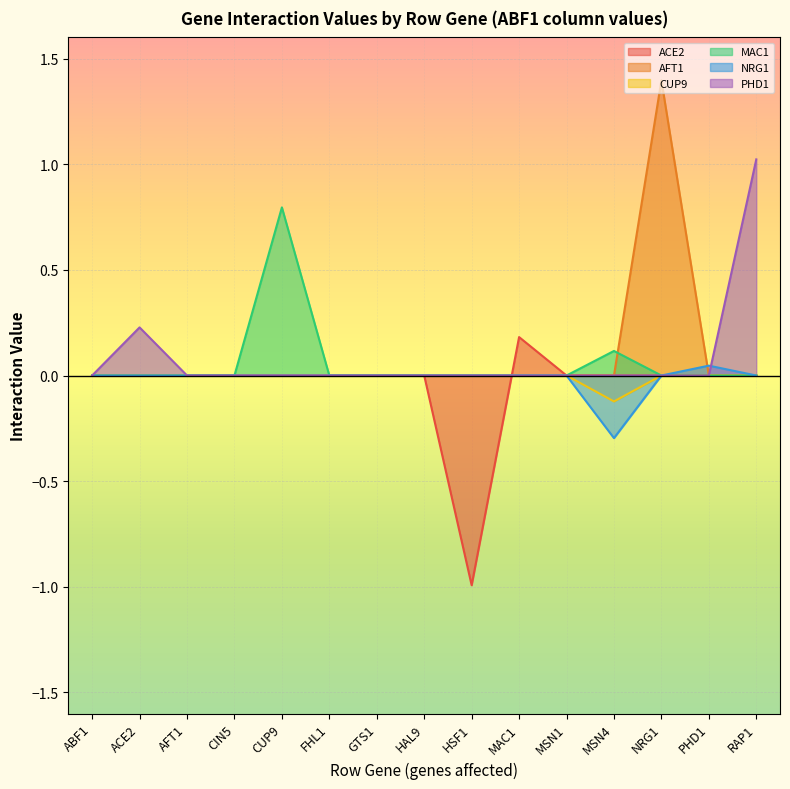

Reading left to right, list all the values displayed in this chart.

ACE2: ABF1=0.0	ACE2=0.0	AFT1=0.0	CIN5=0.0	CUP9=0.0	FHL1=0.0	GTS1=0.0	HAL9=0.0	HSF1=-1.0	MAC1=0.2	MSN1=0.0	MSN4=0.0	NRG1=0.0	PHD1=0.0	RAP1=0.0
AFT1: ABF1=0.0	ACE2=0.0	AFT1=0.0	CIN5=0.0	CUP9=0.0	FHL1=0.0	GTS1=0.0	HAL9=0.0	HSF1=0.0	MAC1=0.0	MSN1=0.0	MSN4=0.0	NRG1=1.4	PHD1=0.0	RAP1=0.0
CUP9: ABF1=0.0	ACE2=0.0	AFT1=0.0	CIN5=0.0	CUP9=0.0	FHL1=0.0	GTS1=0.0	HAL9=0.0	HSF1=0.0	MAC1=0.0	MSN1=0.0	MSN4=-0.1	NRG1=0.0	PHD1=0.0	RAP1=0.0
MAC1: ABF1=0.0	ACE2=0.0	AFT1=0.0	CIN5=0.0	CUP9=0.8	FHL1=0.0	GTS1=0.0	HAL9=0.0	HSF1=0.0	MAC1=0.0	MSN1=0.0	MSN4=0.1	NRG1=0.0	PHD1=0.0	RAP1=0.0
NRG1: ABF1=0.0	ACE2=0.0	AFT1=0.0	CIN5=0.0	CUP9=0.0	FHL1=0.0	GTS1=0.0	HAL9=0.0	HSF1=0.0	MAC1=0.0	MSN1=0.0	MSN4=-0.3	NRG1=0.0	PHD1=0.0	RAP1=0.0
PHD1: ABF1=0.0	ACE2=0.2	AFT1=0.0	CIN5=0.0	CUP9=0.0	FHL1=0.0	GTS1=0.0	HAL9=0.0	HSF1=0.0	MAC1=0.0	MSN1=0.0	MSN4=0.0	NRG1=0.0	PHD1=0.0	RAP1=1.0